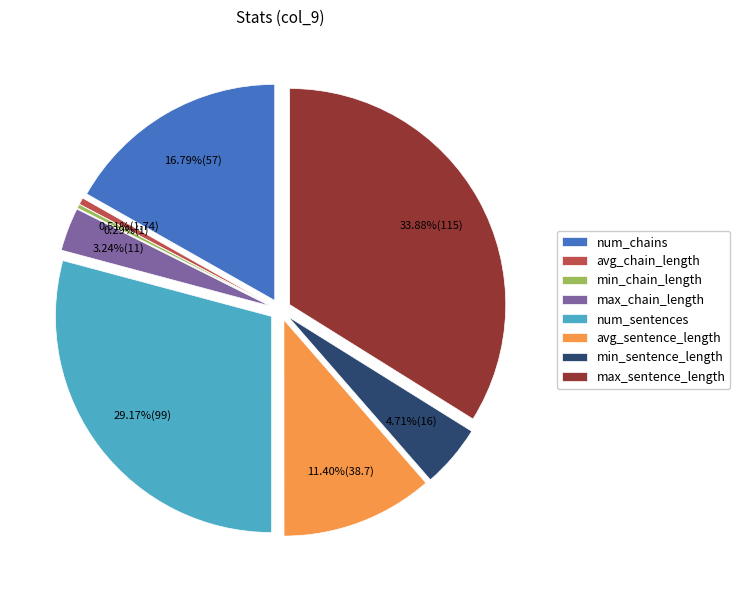

What is the change in value from max_chain_length to avg_sentence_length?

+27.7